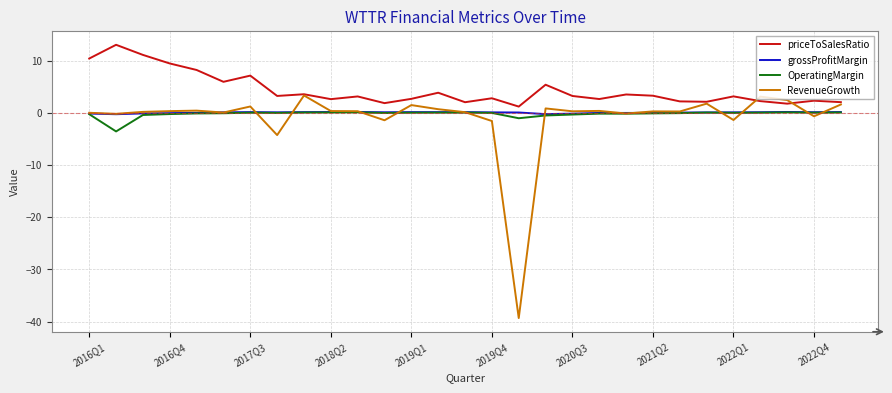

Which series has the largest total across all categories?

priceToSalesRatio